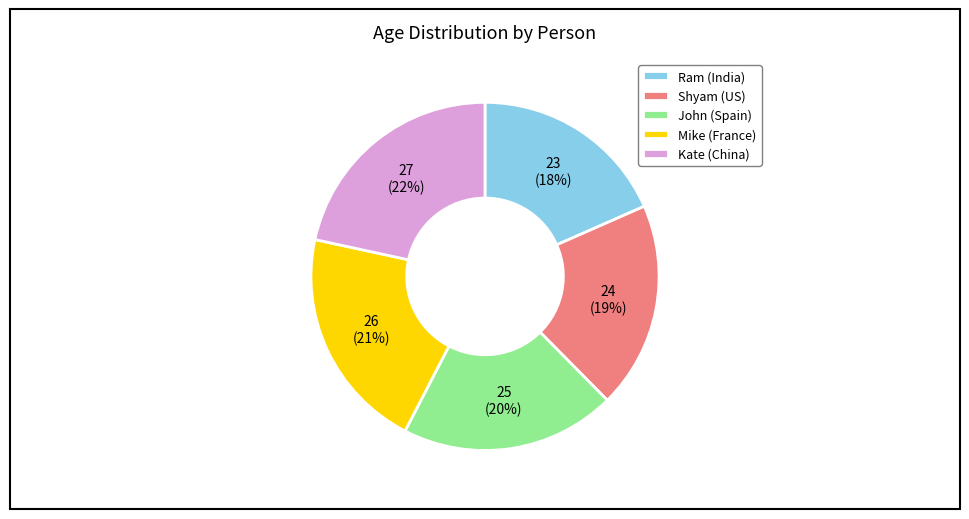

Which has a higher value, Shyam (US) or Mike (France)?

Mike (France)